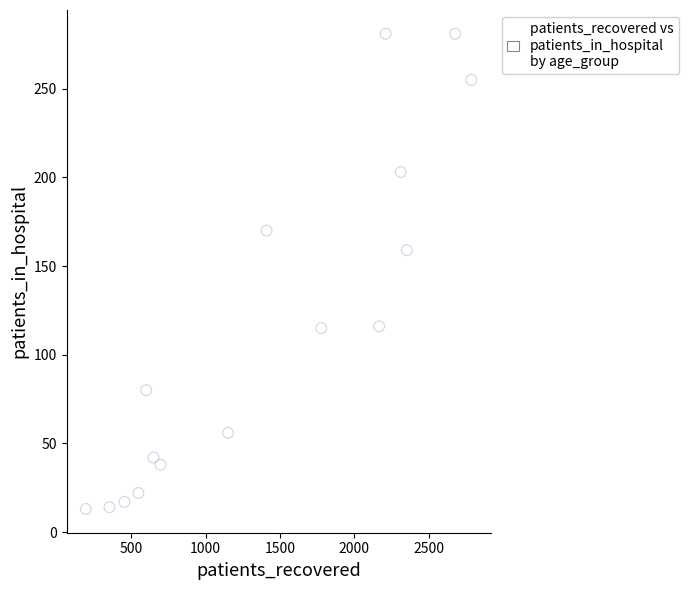

What is the range of Y values (max minus min)?

268